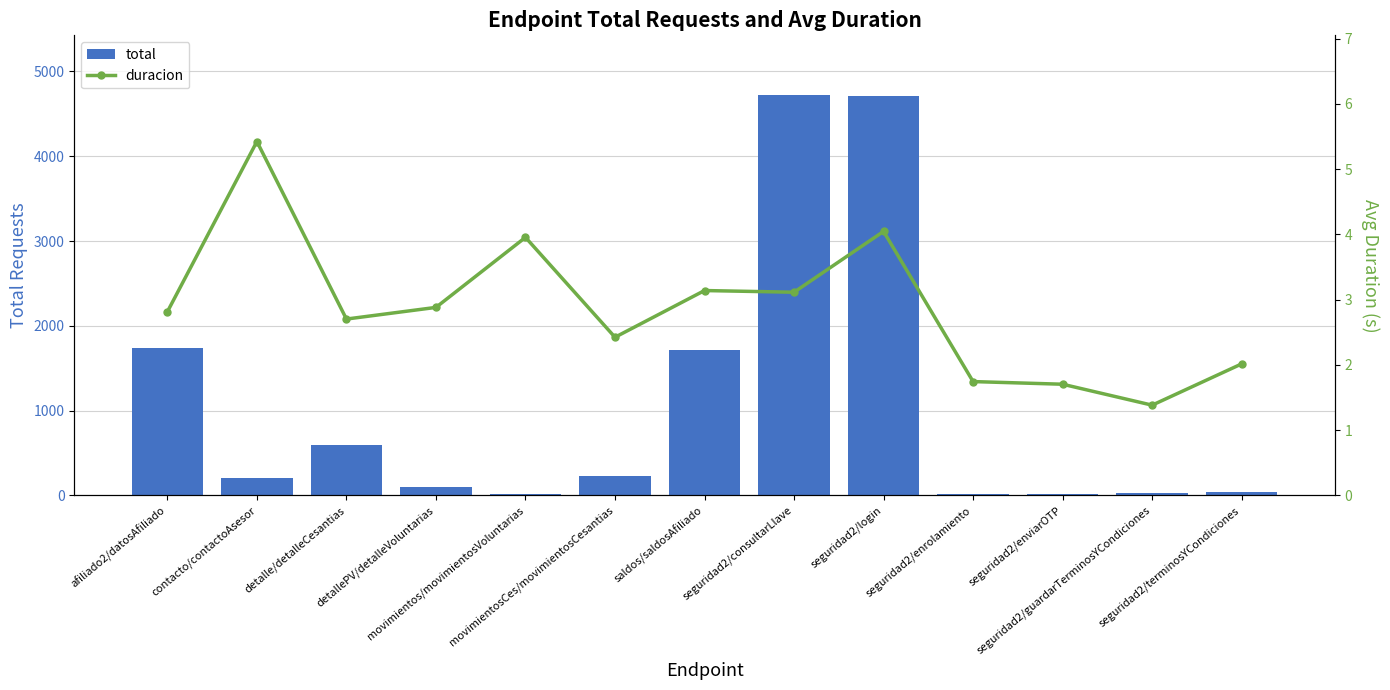

The duracion series shows 4.5 at detalle/detalleCesantias. True or false?

False